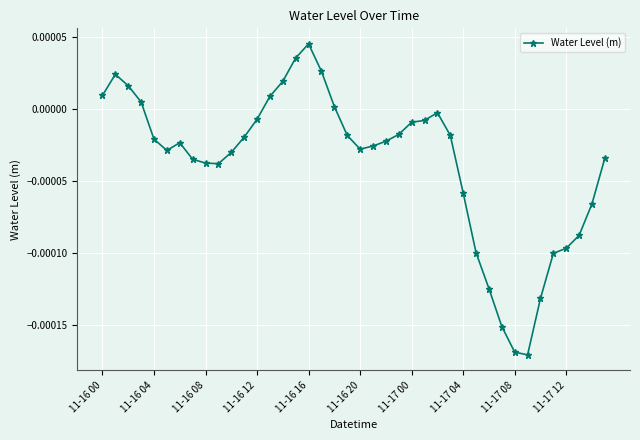

True or false: the data has more than 2 interior local peaks.

True